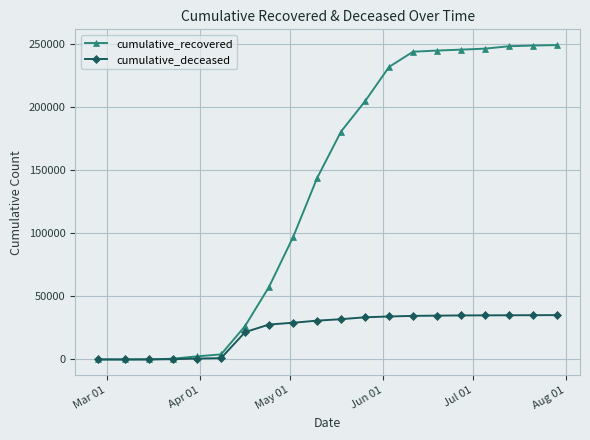

Which series has the largest range (max minus min)?

cumulative_recovered